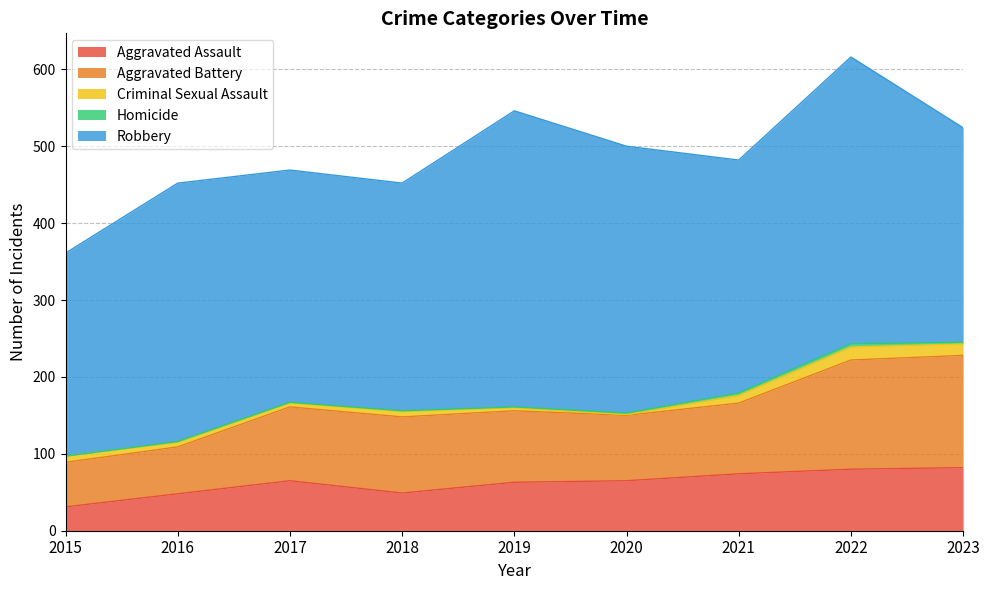

What is the value of the Robbery point at the 4th from the left?

296